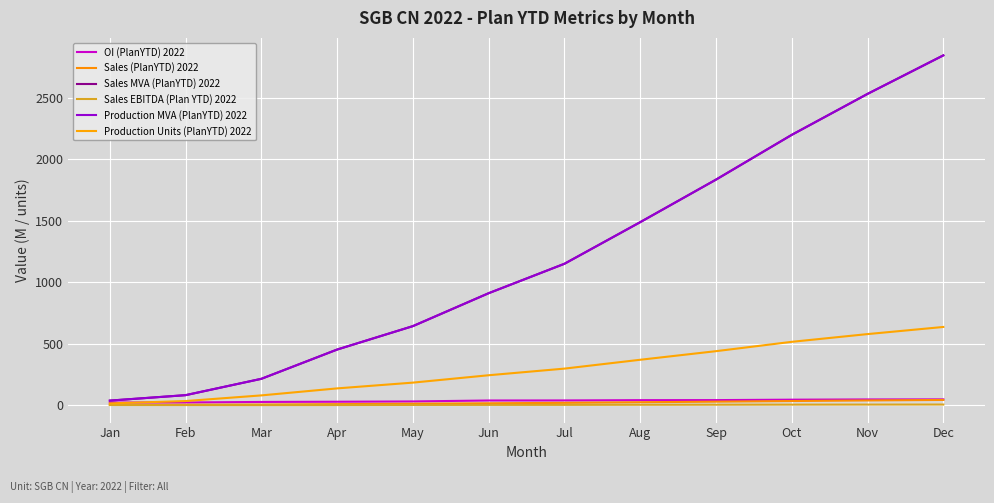

Does the chart have visible grid lines?

Yes